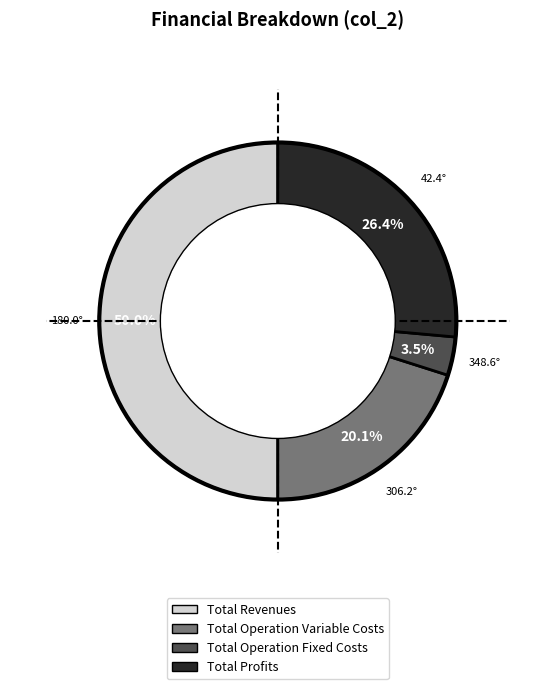

How many slices are in this pie chart?

4